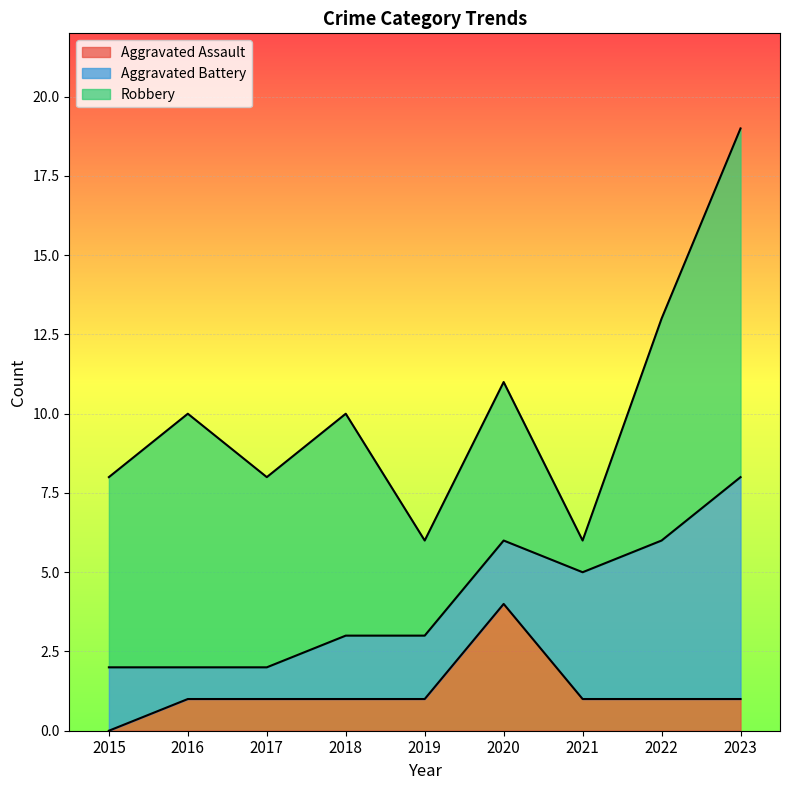

How many values in Aggravated Assault are above zero?

8